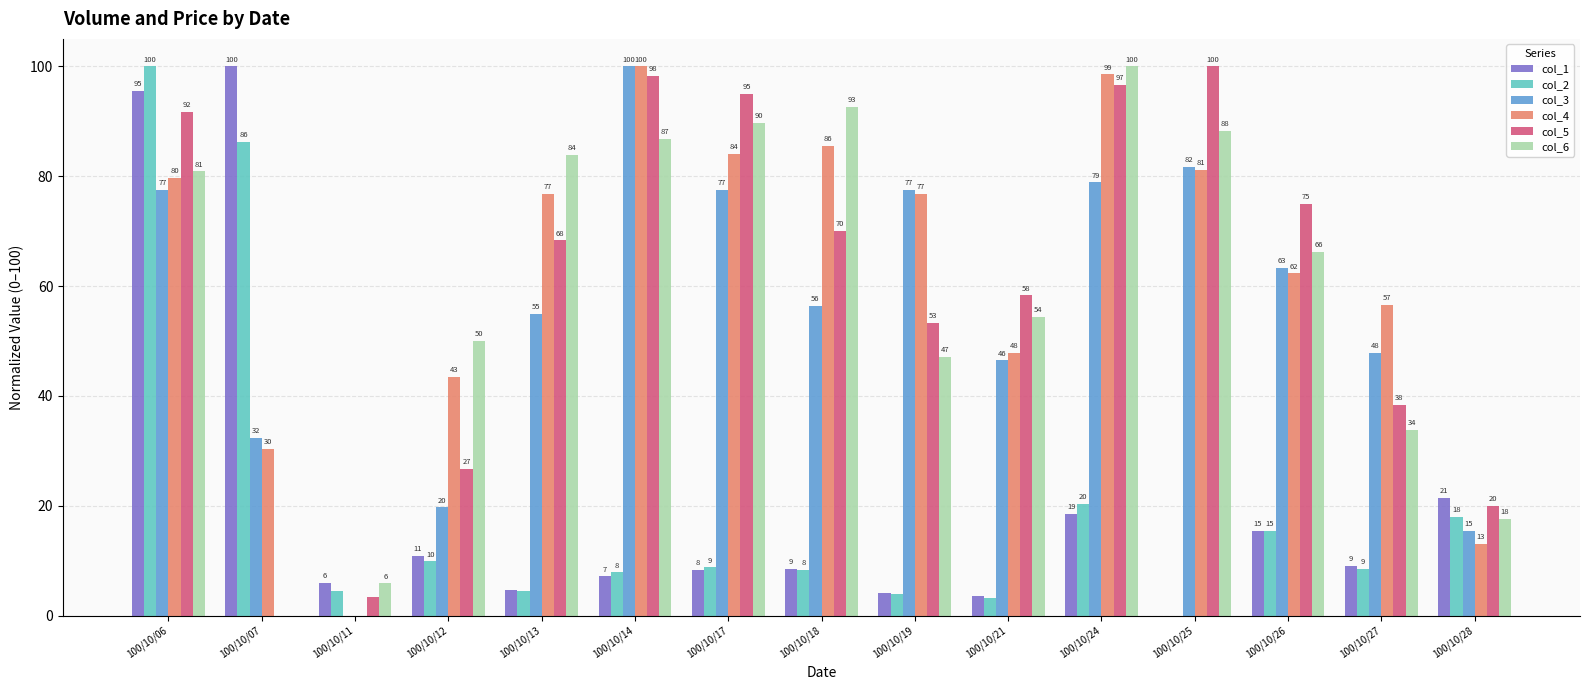

Does the chart contain stacked bars?

No